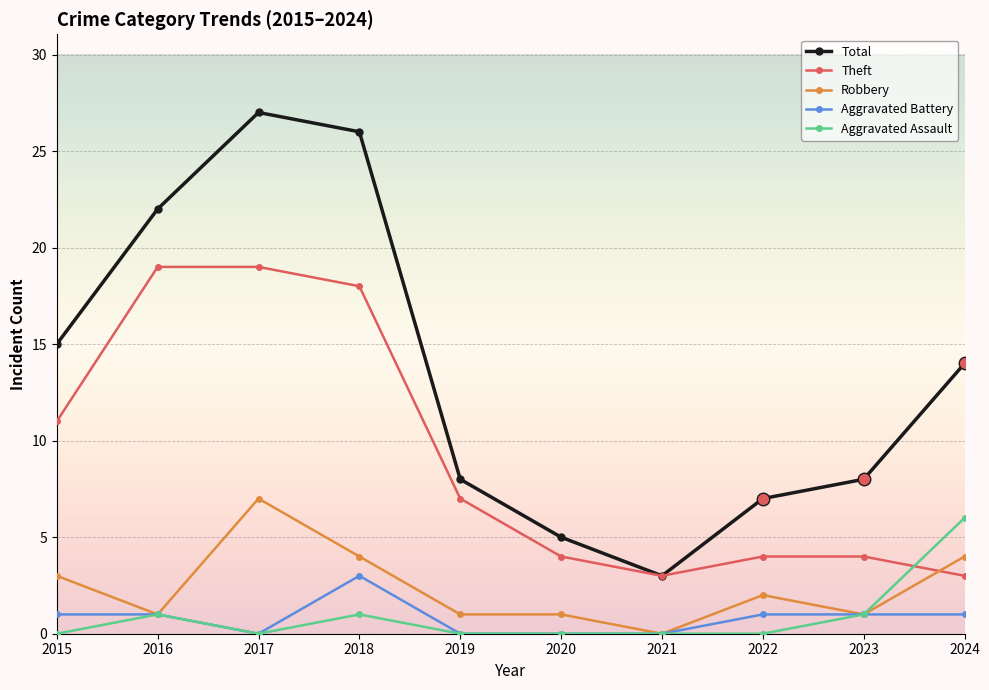

Reading right to left, transcribe all the data shown in this chart.

Total: 14	8	7	3	5	8	26	27	22	15
Theft: 3	4	4	3	4	7	18	19	19	11
Robbery: 4	1	2	0	1	1	4	7	1	3
Aggravated Battery: 1	1	1	0	0	0	3	0	1	1
Aggravated Assault: 6	1	0	0	0	0	1	0	1	0